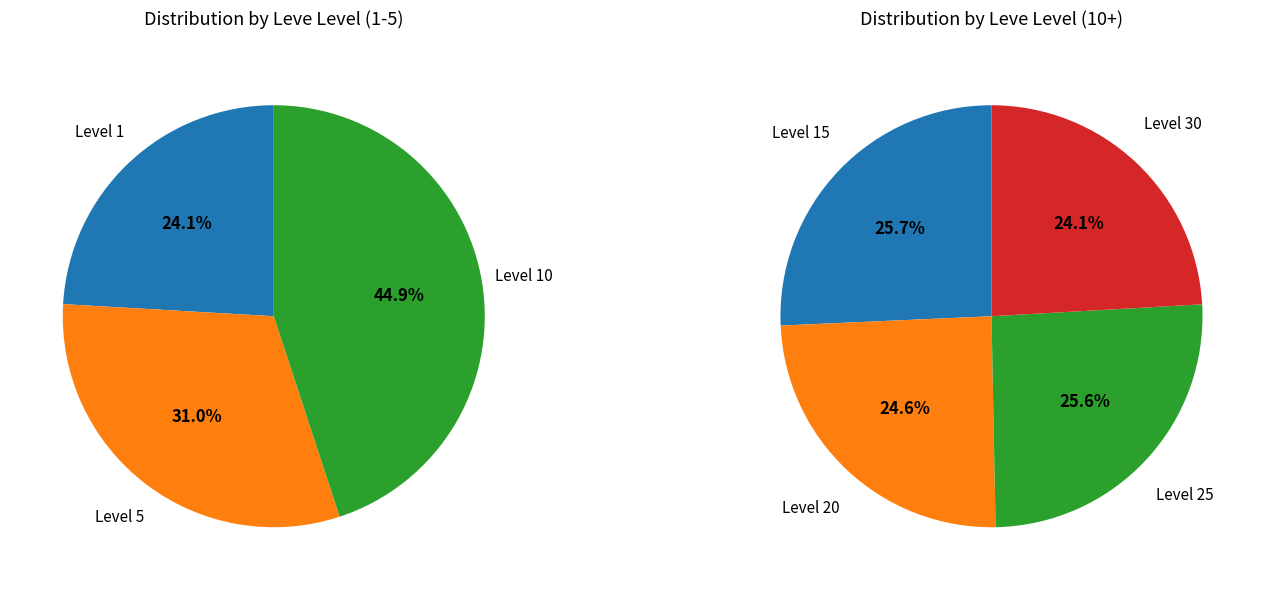

Does any single category account for the majority?

No